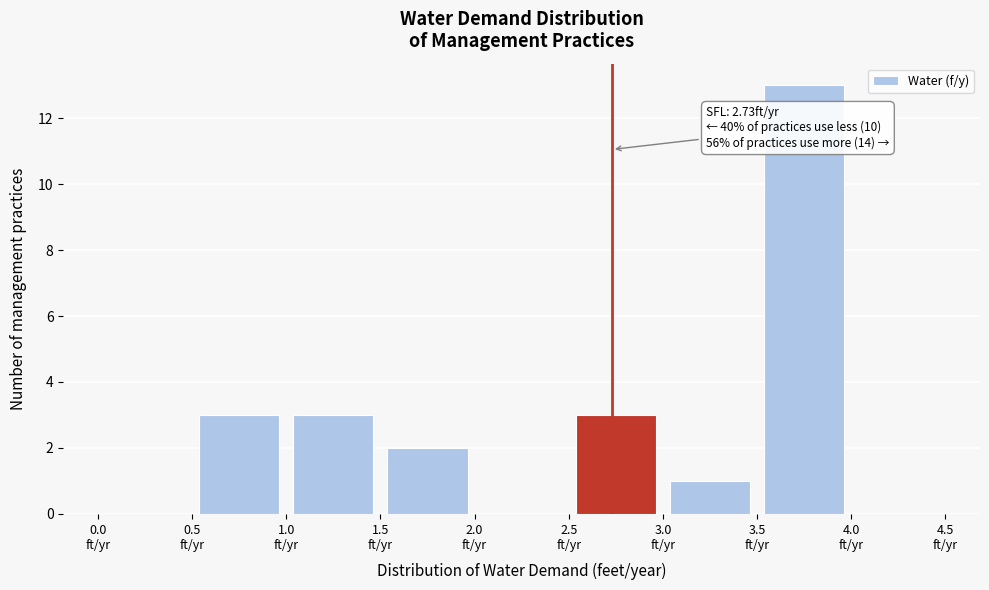

Which range on the x-axis has the tallest bar?

3.5 to 4.0